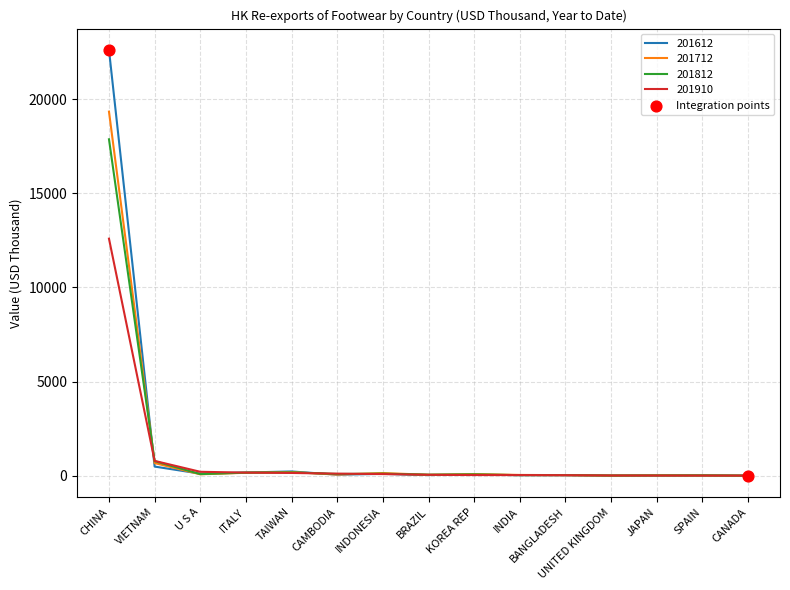

Which series has the largest range (max minus min)?

201612